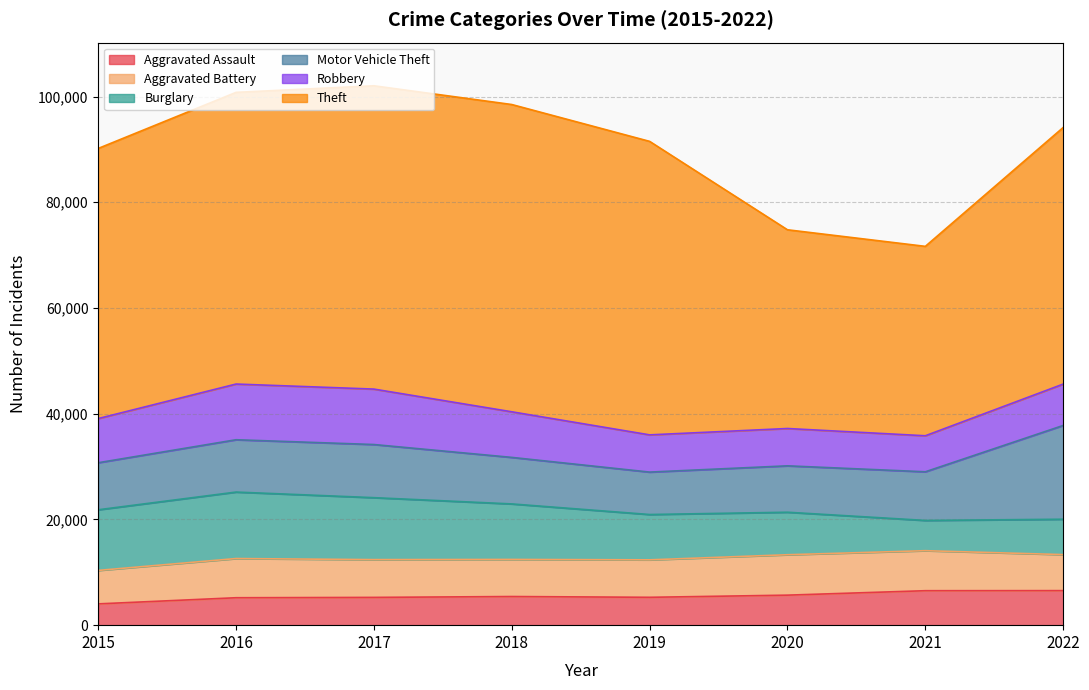

At which category is the sum across all series the highest?

2017